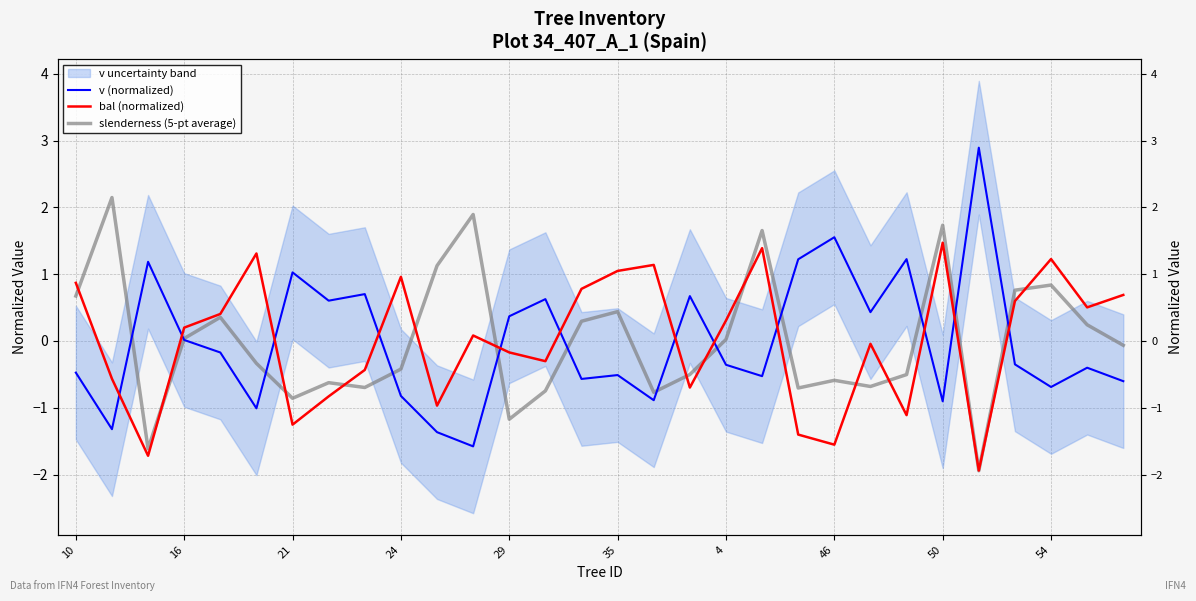

Where does the slenderness (5-pt average) series first go above 0?

10